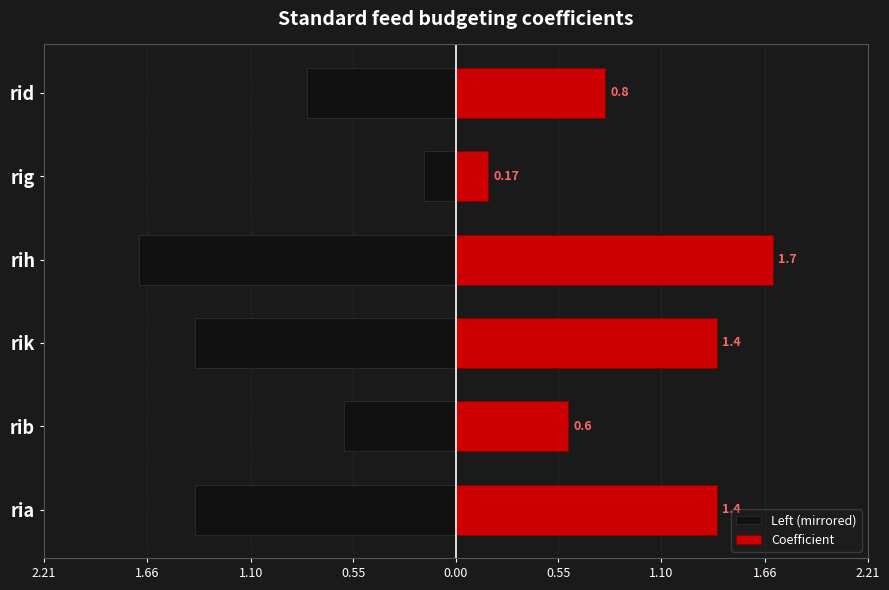

What are all the series names shown in the legend?

Left (mirrored), Coefficient